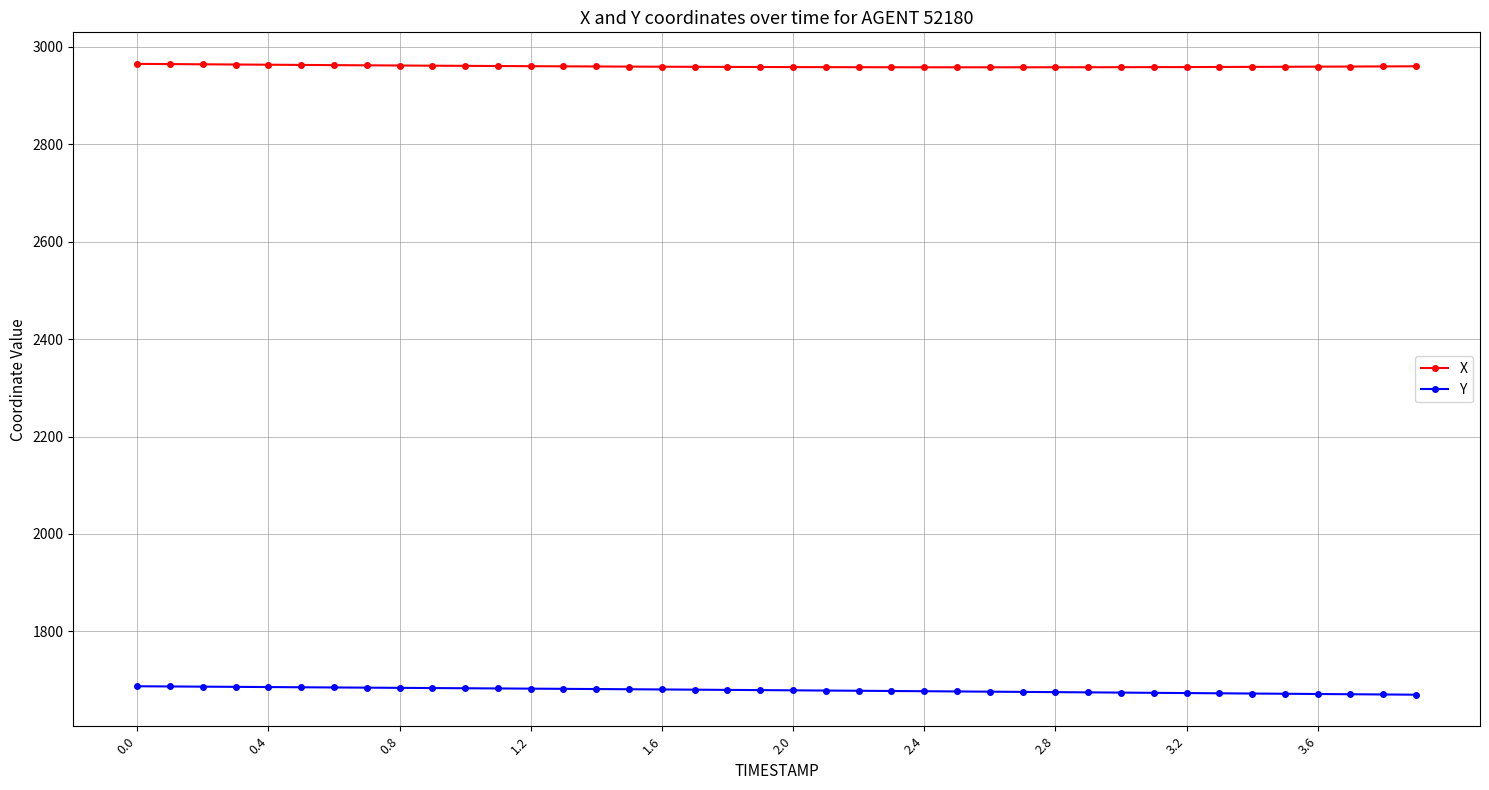

How many values in the X series are below 2959?

20